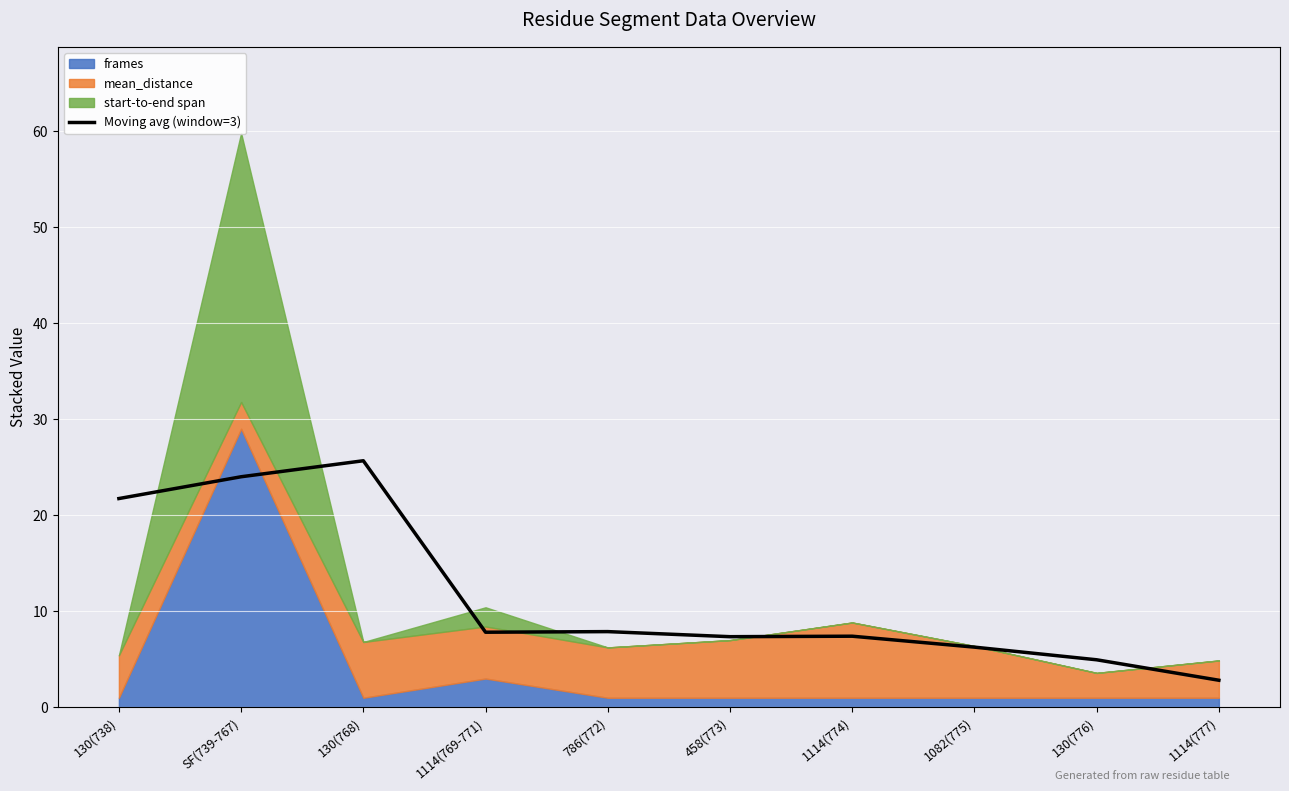

Which has a higher value, SF(739-767) or 786(772)?

SF(739-767)